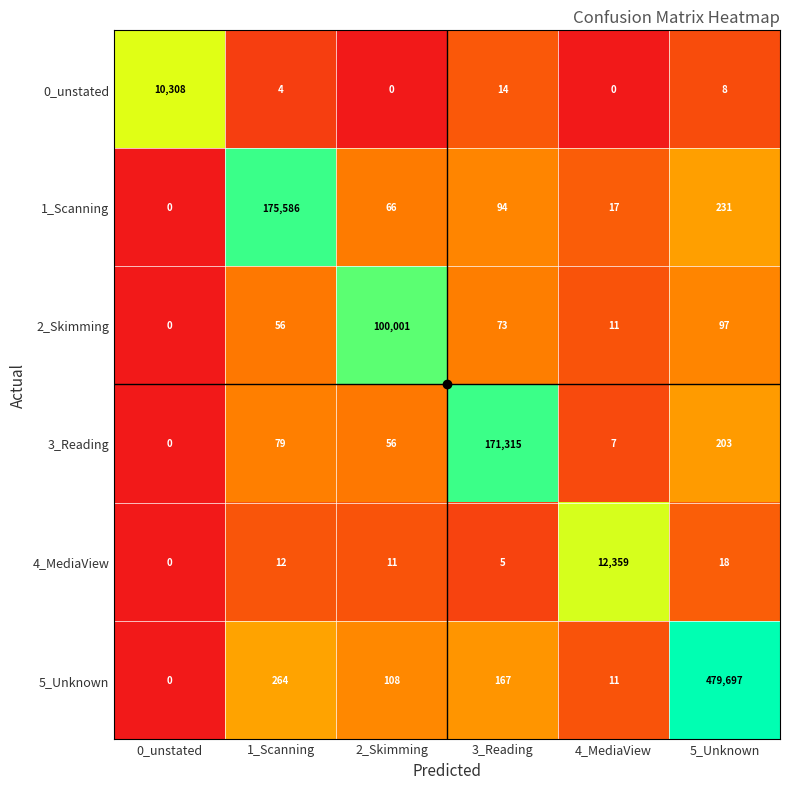

What is the sum of all 0_unstated values?

10334